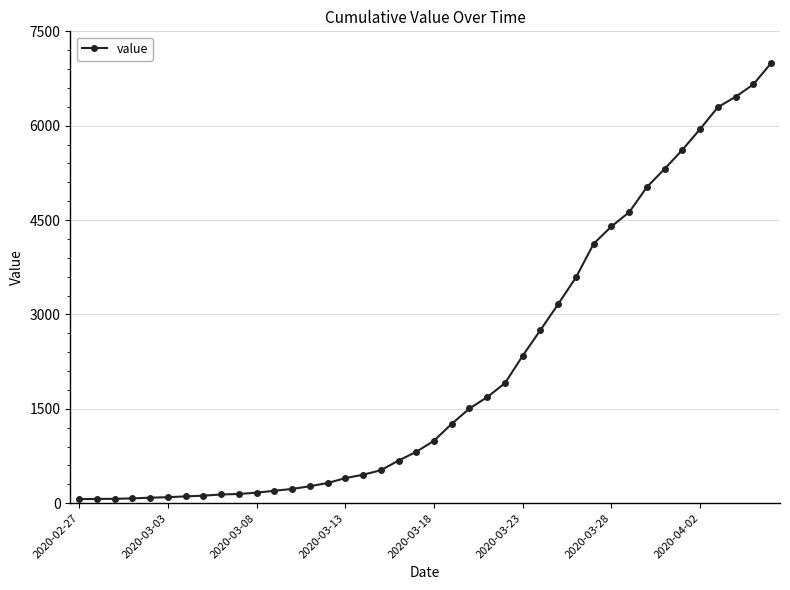

What is the sum of all values?

85677